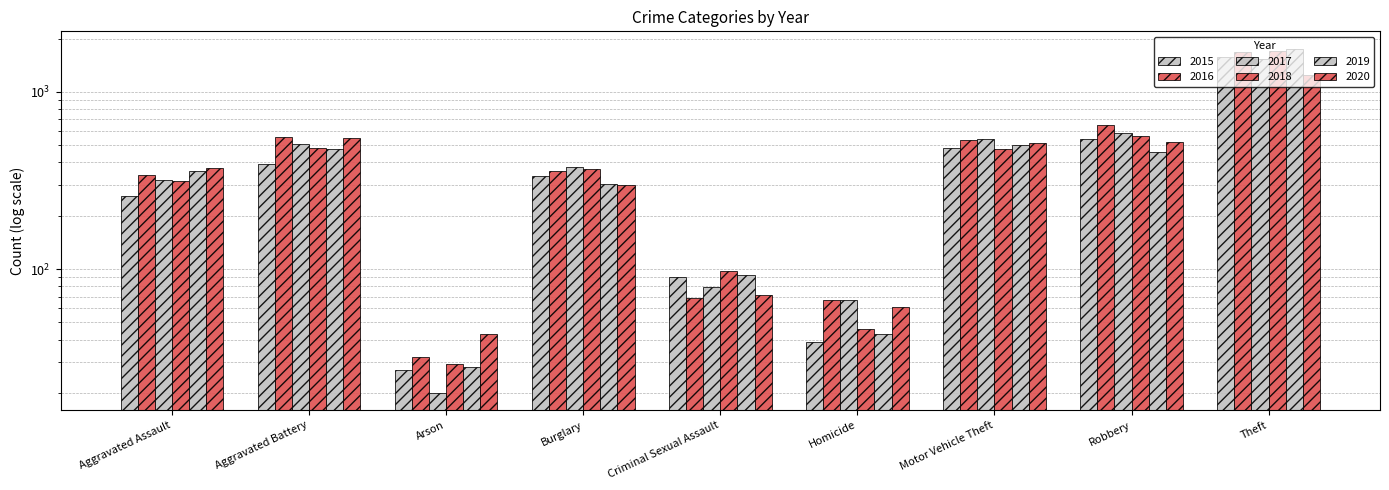

At which label does 2017 first exceed 379?

Aggravated Battery